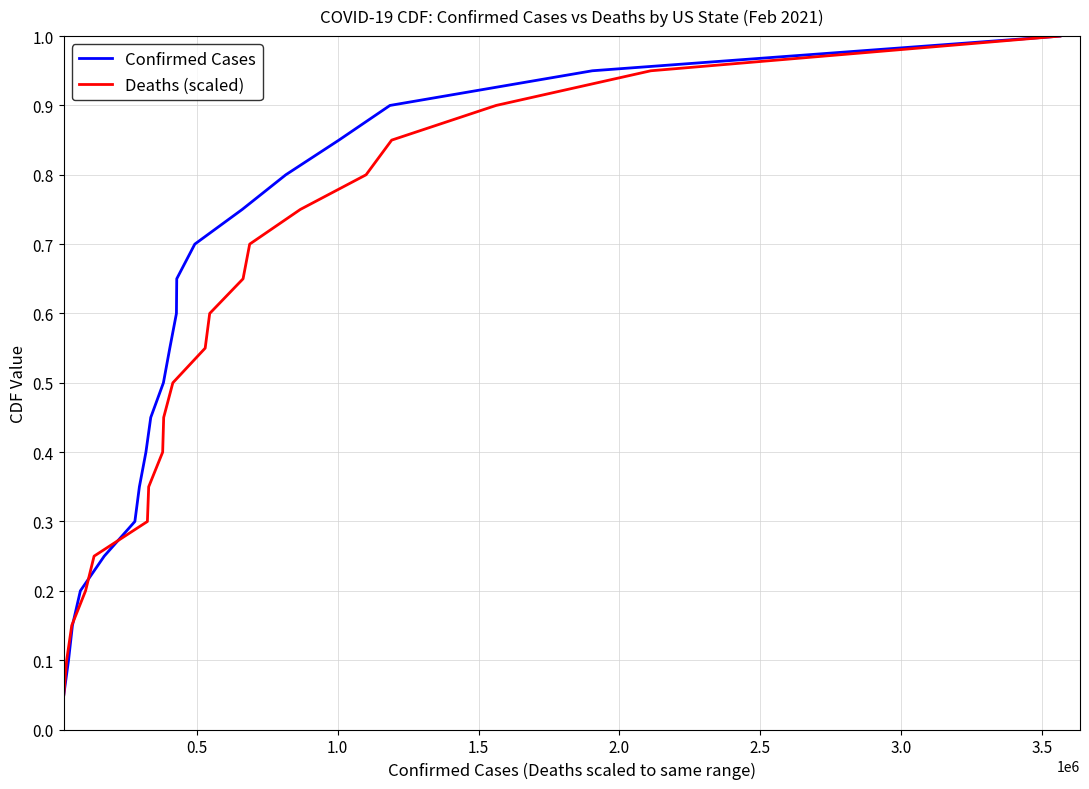

Reading left to right, what are all the values shown in this chart?

Confirmed Cases: 0.1	0.1	0.1	0.2	0.2	0.3	0.3	0.4	0.5	0.5	0.6	0.6	0.7	0.7	0.8	0.8	0.8	0.9	0.9	1.0
Deaths (scaled): 0.1	0.1	0.1	0.2	0.2	0.3	0.3	0.4	0.5	0.5	0.6	0.6	0.7	0.7	0.8	0.8	0.8	0.9	0.9	1.0